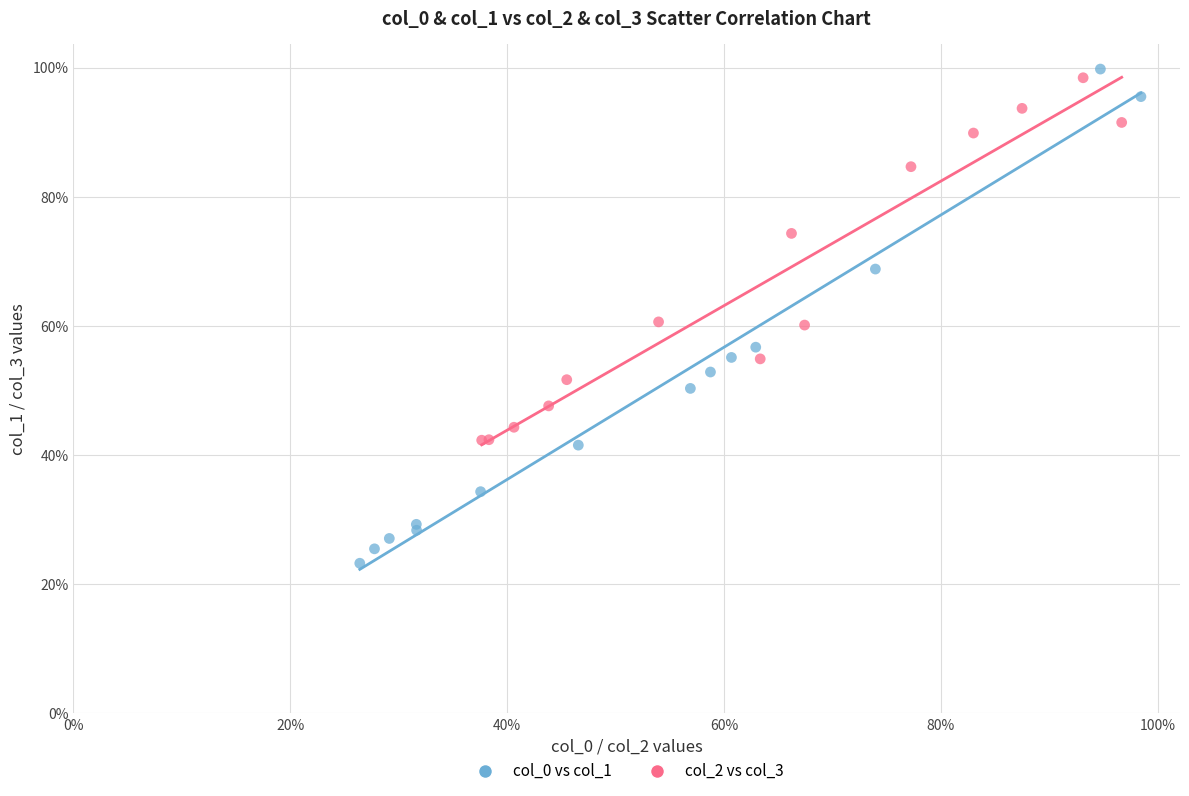

What are all the series names shown in the legend?

col_0 vs col_1, col_2 vs col_3